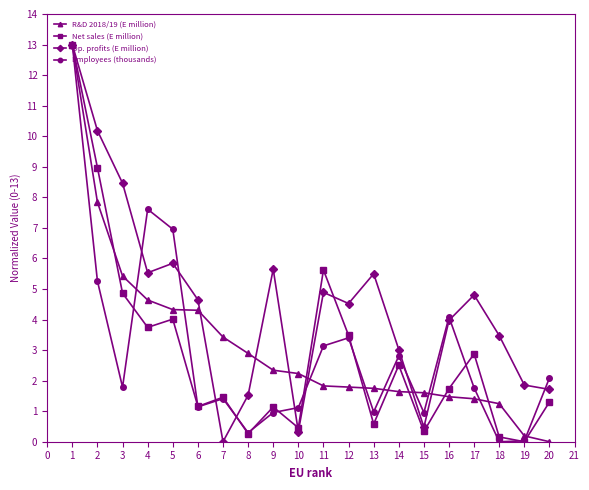

At which label does R&D 2018/19 (E million) reach its minimum?

20